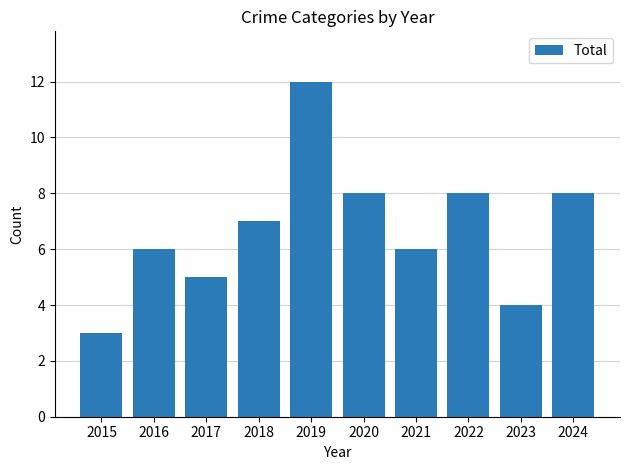

What value does the data have at 2021?

6